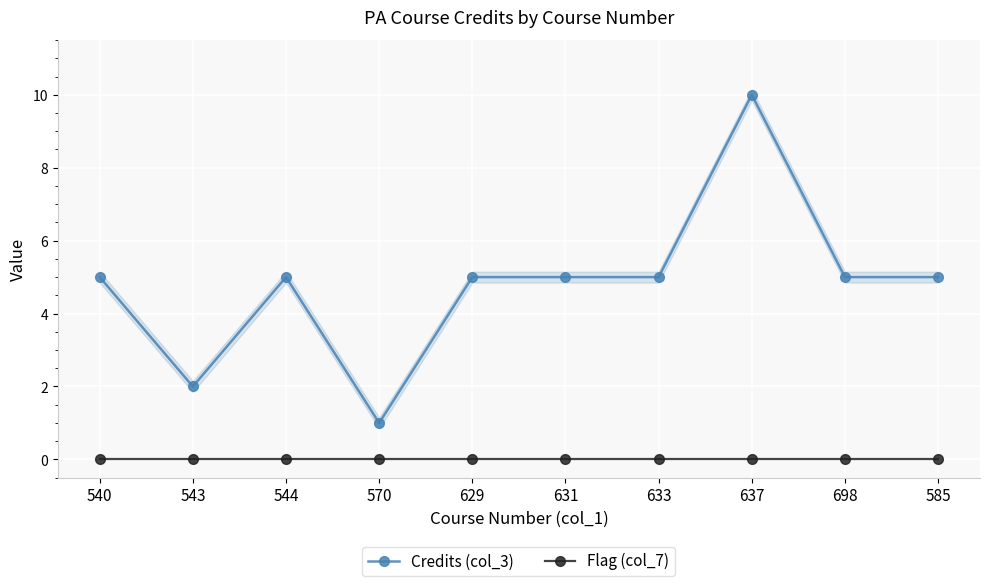

True or false: Credits (col_3) and Flag (col_7) intersect in this chart.

False